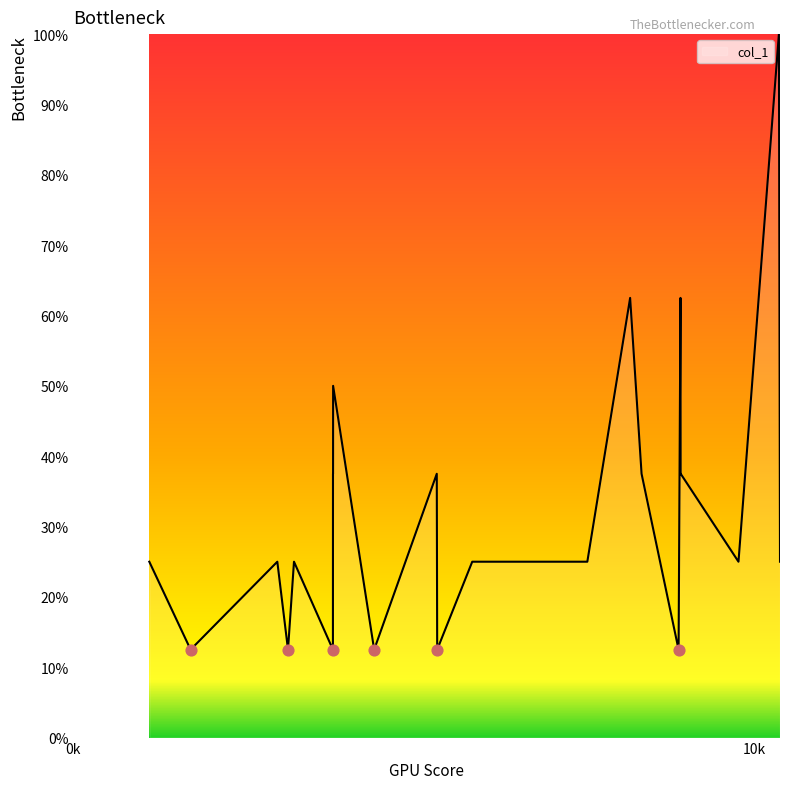

What is the greatest value displayed?

100.0